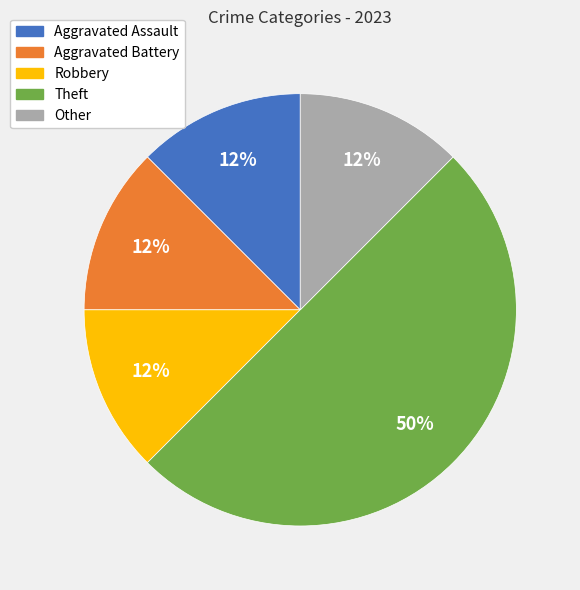

Is the sum of Theft and Aggravated Battery greater than half?

Yes